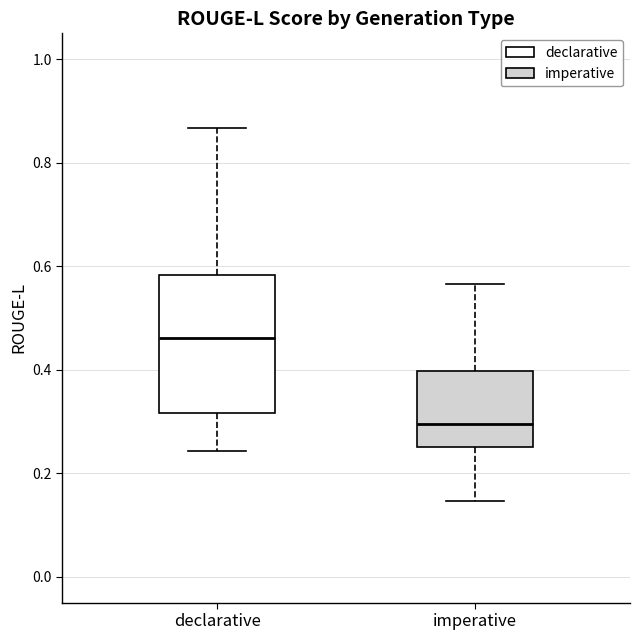

Reading left to right, transcribe this box plot: for each box, give where its median line is, the range the box spans, and where its two whiskers end, as read against the y-axis. The values are not printed on the chart, so give them approximately, as read against the axis.

declarative: median 0.46, box 0.32 to 0.58, whiskers 0.24 to 0.86
imperative: median 0.30, box 0.26 to 0.40, whiskers 0.14 to 0.56